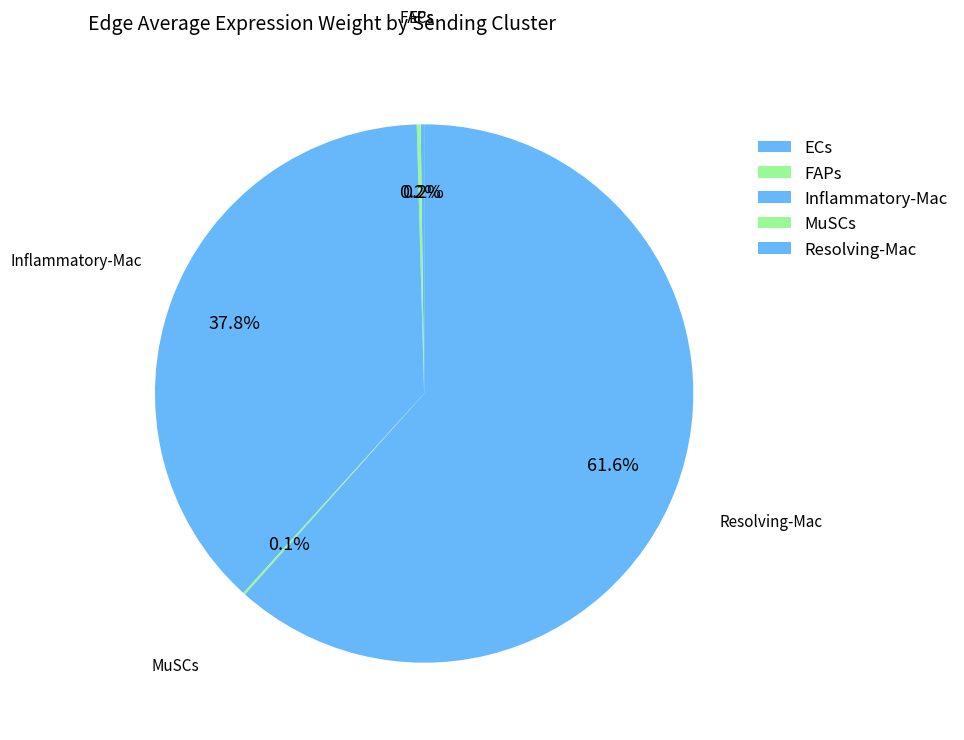

To the nearest percent, what is the average slice percentage?

20%